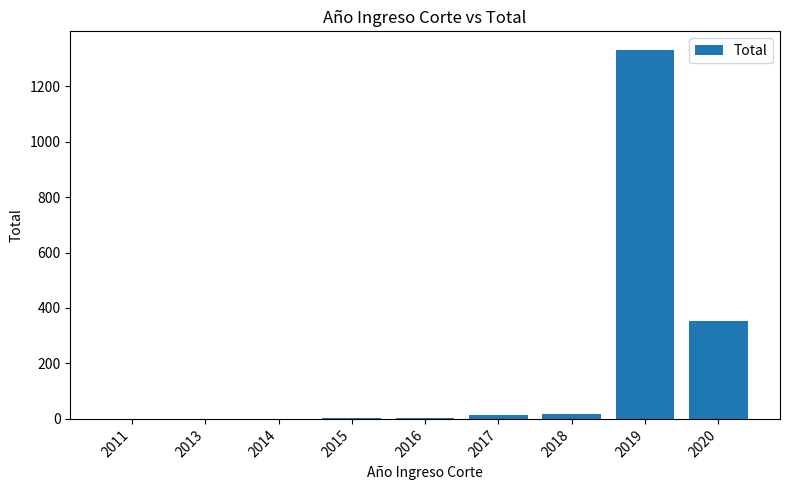

What is the average value?

192